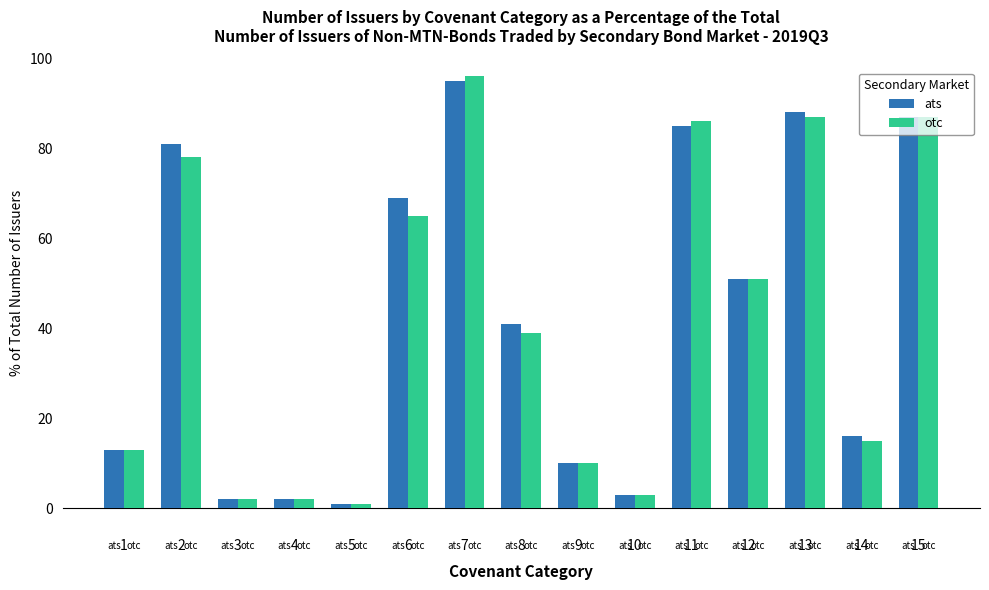

What is the value of the otc bar at the 13th from the left?

87